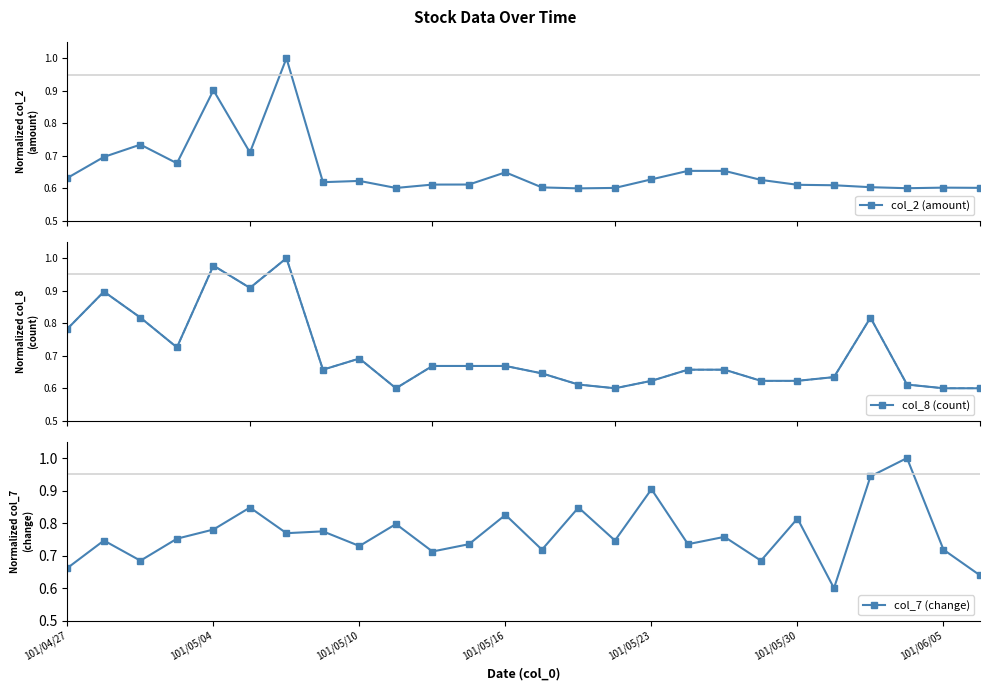

What is the maximum value for col_2 (amount)?

1.0